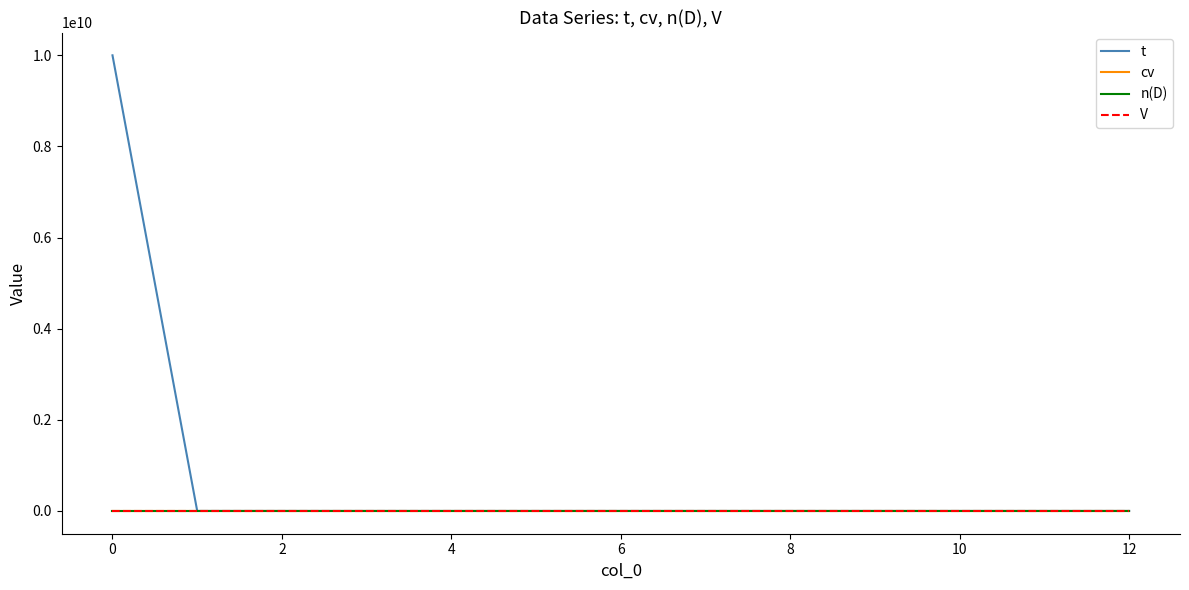

Which series has the largest range (max minus min)?

t